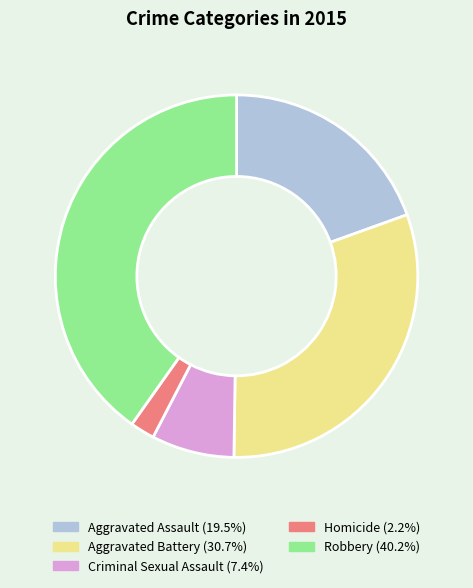

Does Aggravated Assault represent more than half of the total?

No